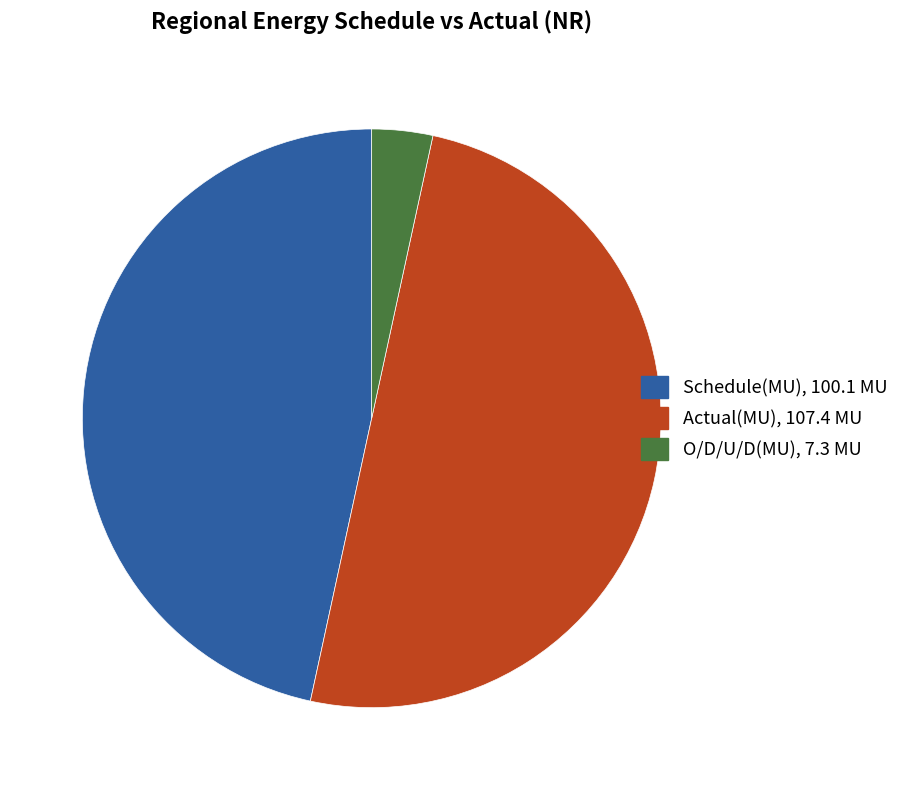

What is the smallest slice in the pie chart?

O/D/U/D(MU)